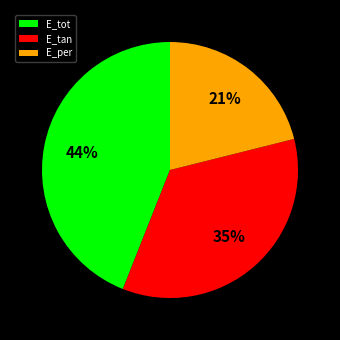

Do E_tot and E_tan together represent more than half of the pie?

Yes